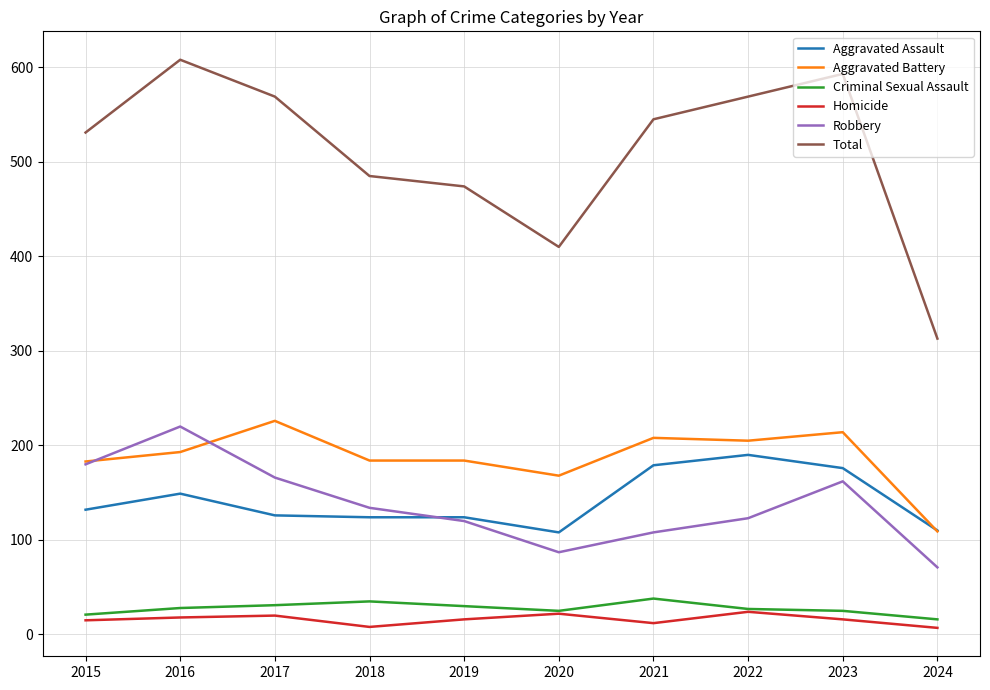

What is the greatest value displayed?

608